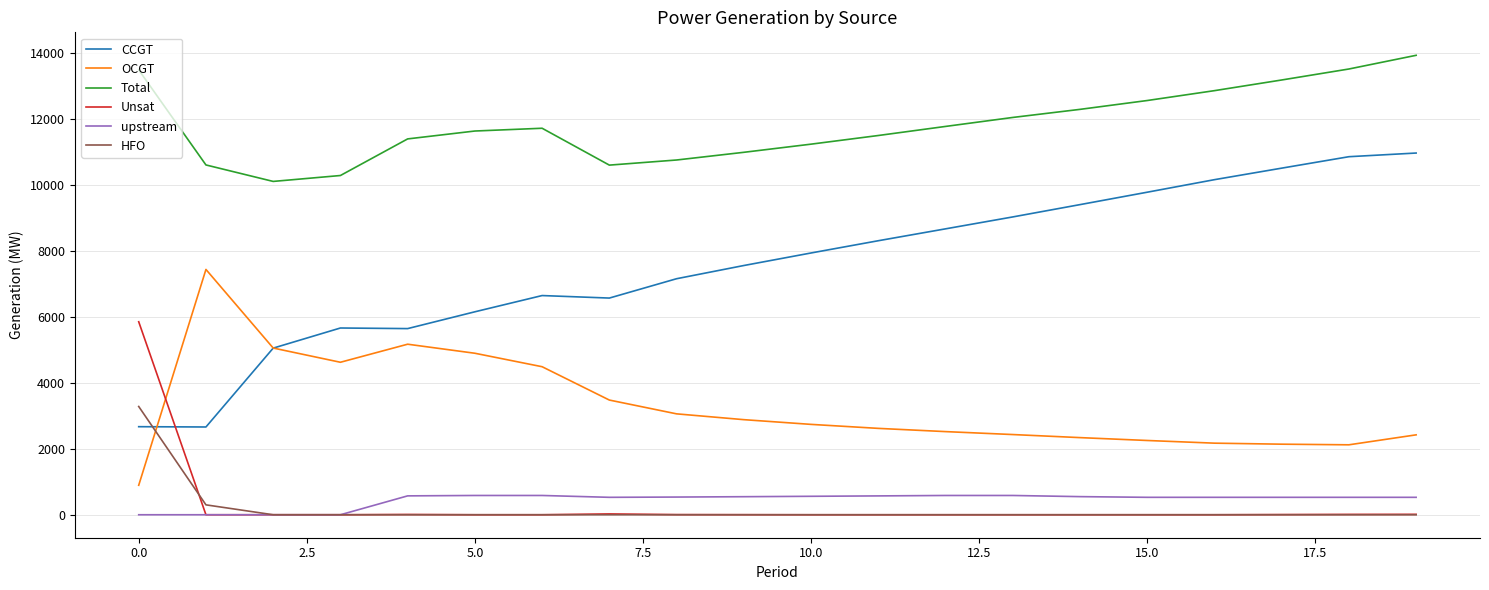

Which series has the largest total across all categories?

Total